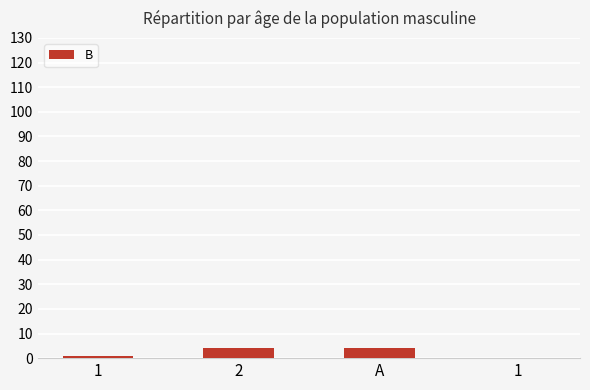

Reading left to right, list all the values displayed in this chart.

1	4	4	0